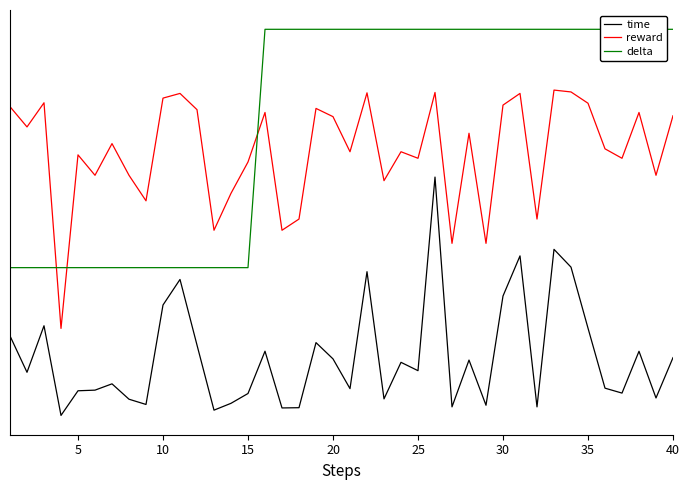

How many data points does each series have?

40